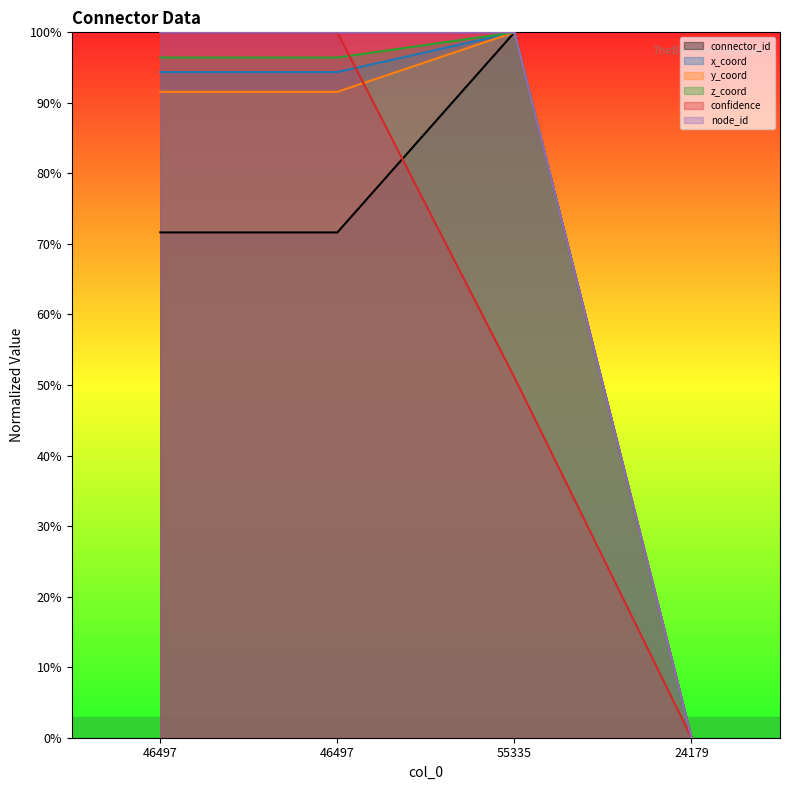

How many lines are shown in the chart?

6